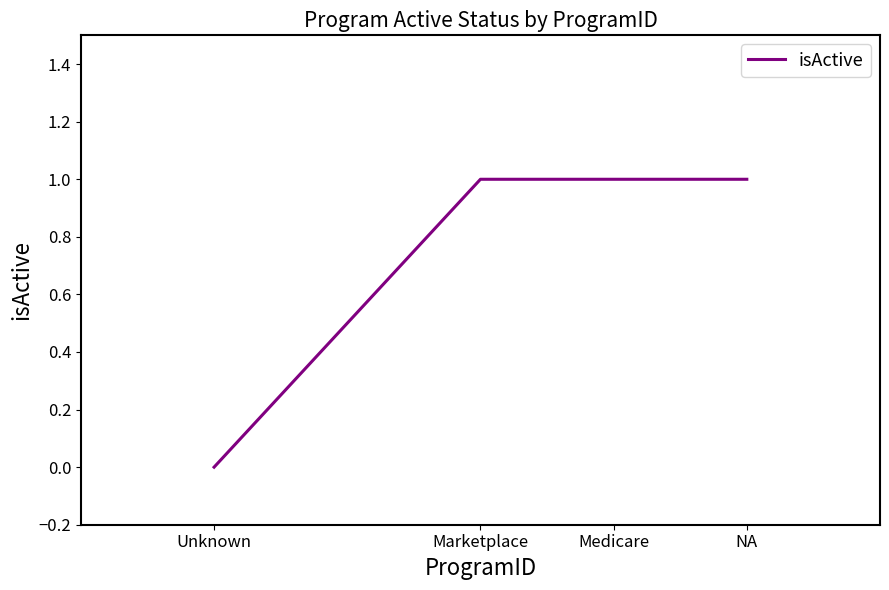

Which label corresponds to the smallest value in the chart?

Unknown